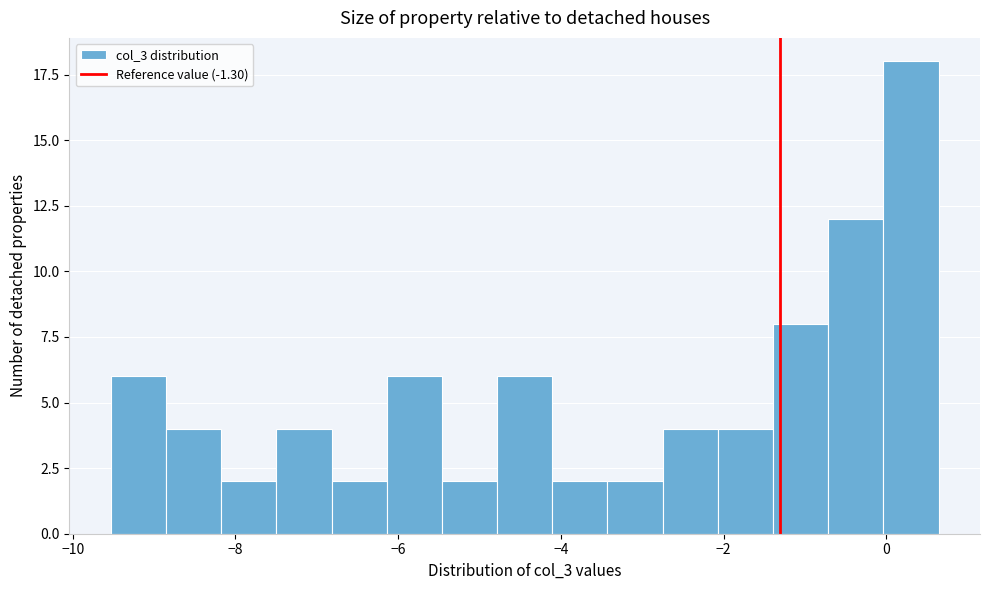

Around what value on the x-axis is the tallest bar? Give the approximate position of its centre, as read against the axis.

0.4